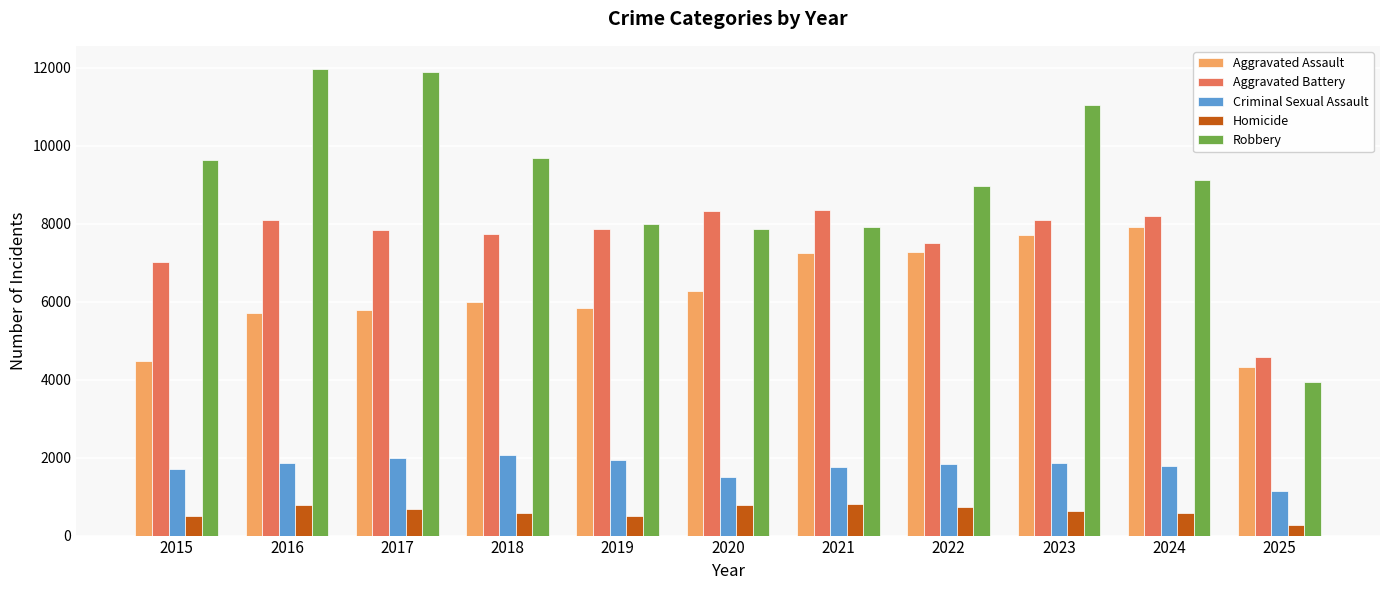

Which category has the lowest value in the Homicide series?

2025